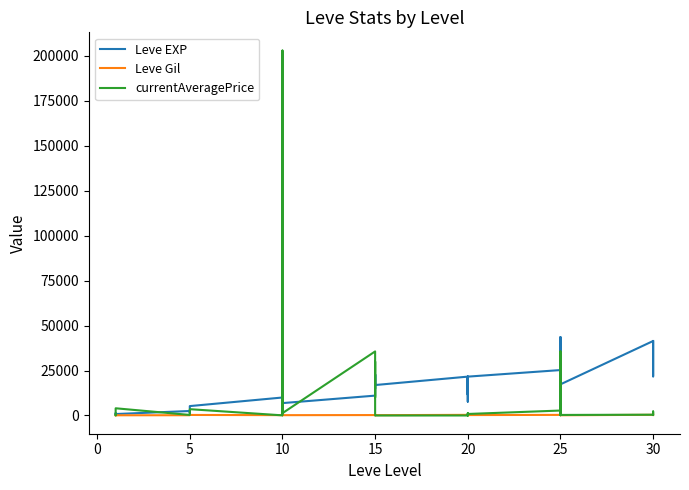

Reading right to left, what are all the values shown in this chart?

Leve EXP: 41410.0	21740.0	41410.0	41410.0	17310.0	43600.0	36390.0	26160.0	21650.0	25250.0	21600.0	7710.0	21600.0	17120.0	11560.0	21600.0	16920.0	16920.0	22790.0	14920.0	22790.0	11040.0	6880.0	8930.0	7880.0	12030.0	8930.0	9990.0	5220.0	1420.0	2490.0	800.0	1330.0	1330.0	800.0
Leve Gil: 440.0	175.0	296.0	372.0	126.0	715.0	379.0	203.0	229.0	326.0	230.0	101.0	281.0	485.0	101.0	344.0	174.0	170.0	234.0	172.0	468.0	230.0	175.0	284.0	168.0	230.0	169.0	191.0	293.0	169.0	139.0	112.0	115.0	114.0	113.0
currentAveragePrice: 397.8	2220.6	478.0	430.0	300.0	7860.0	35612.0	7860.0	128.5	2742.7	837.4	10.0	1269.7	579.3	100.0	0.0	0.0	0.0	29999.8	10000.0	29999.8	35612.0	1276.0	1090.0	202897.0	4000.0	221.7	69.7	3499.9	767.0	300.0	4000.0	95.8	94.6	338.8